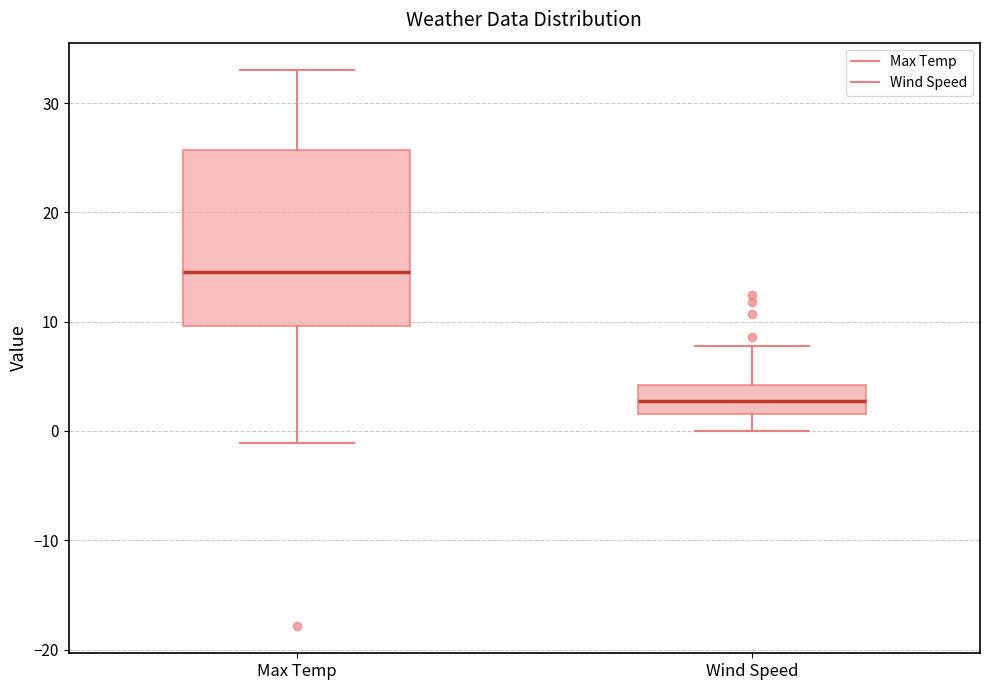

Where does the median line of the box for Max Temp sit on the y-axis? The values are not printed on the chart, so give them approximately, as read against the axis.

15